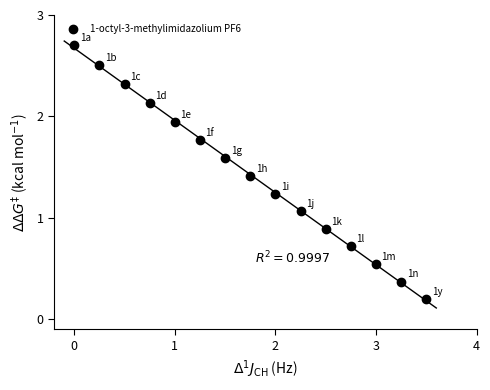

What is the range of Y values (max minus min)?

2.5